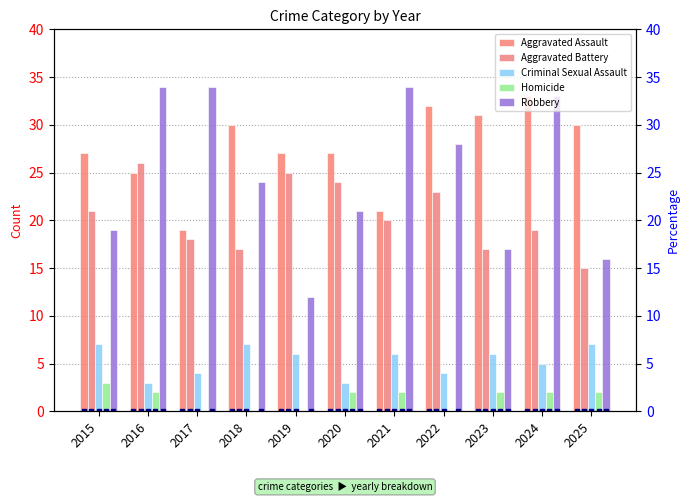

Which has a higher value, 2022 or 2018?

2022